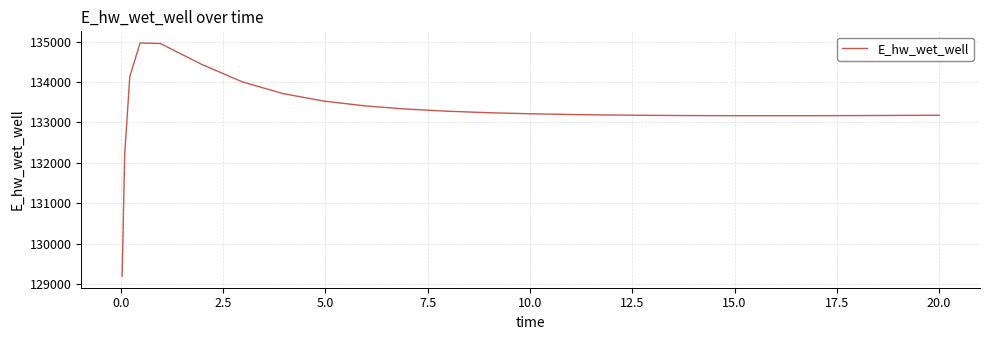

What is the greatest value displayed?

134965.6